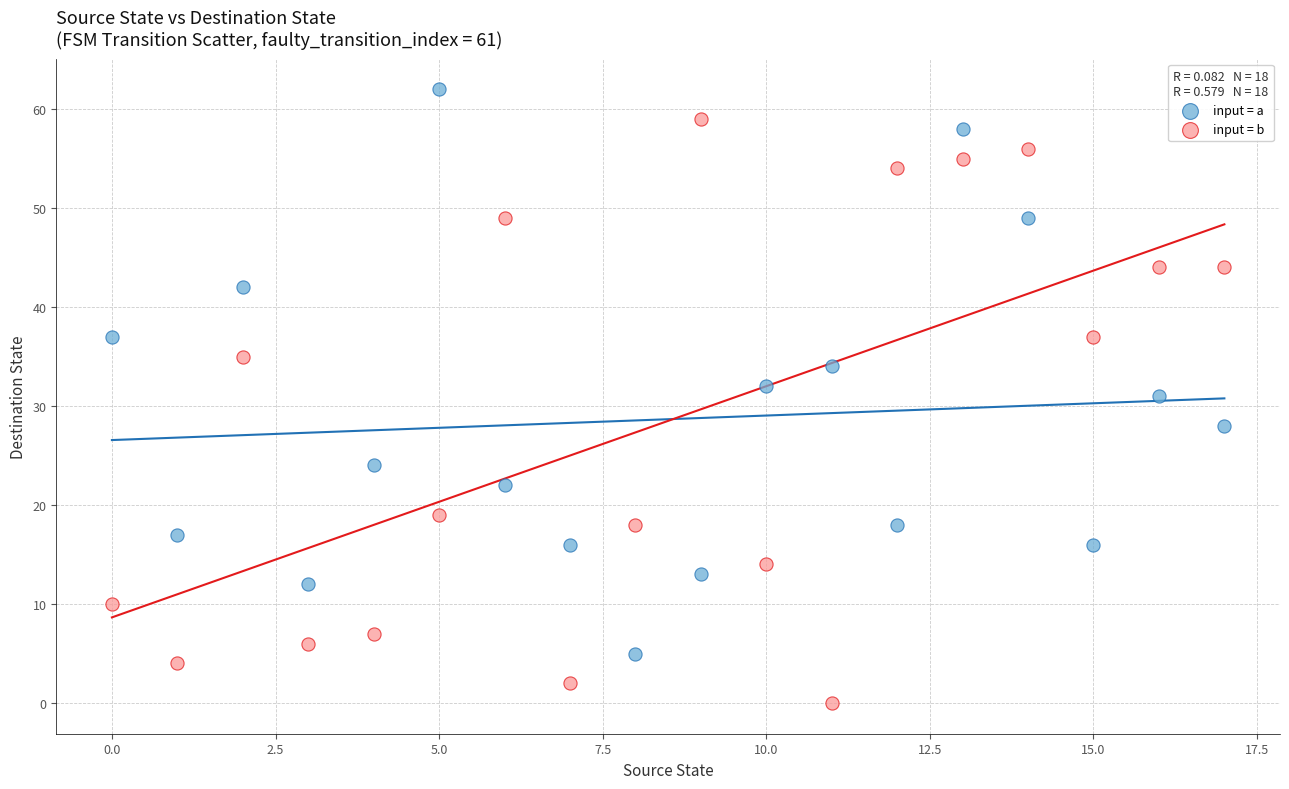

Which series has the largest Y range (max minus min)?

input = b